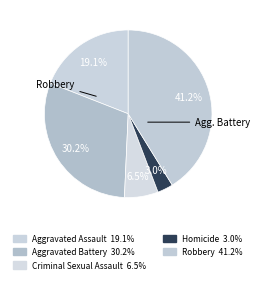

How many slices are in this pie chart?

5